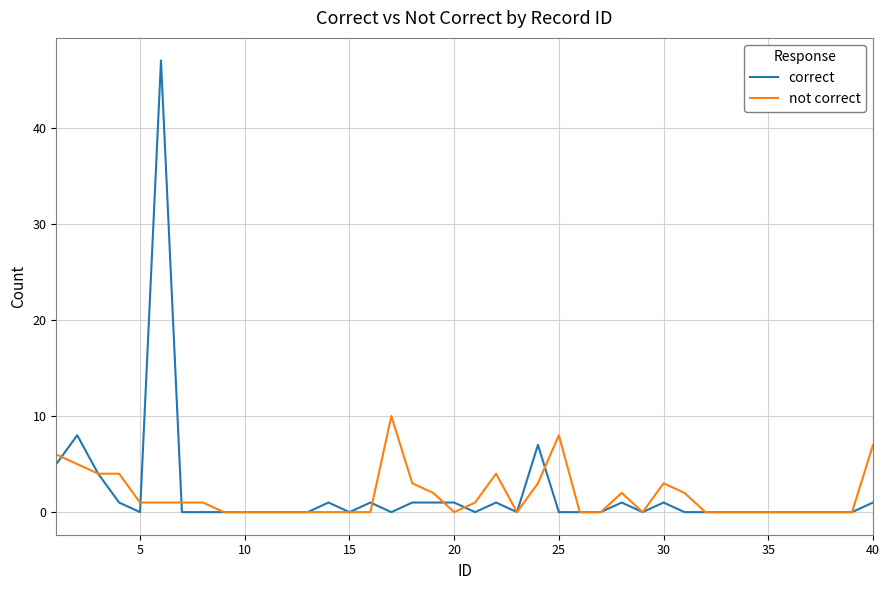

What is the highest value of the not correct series?

10